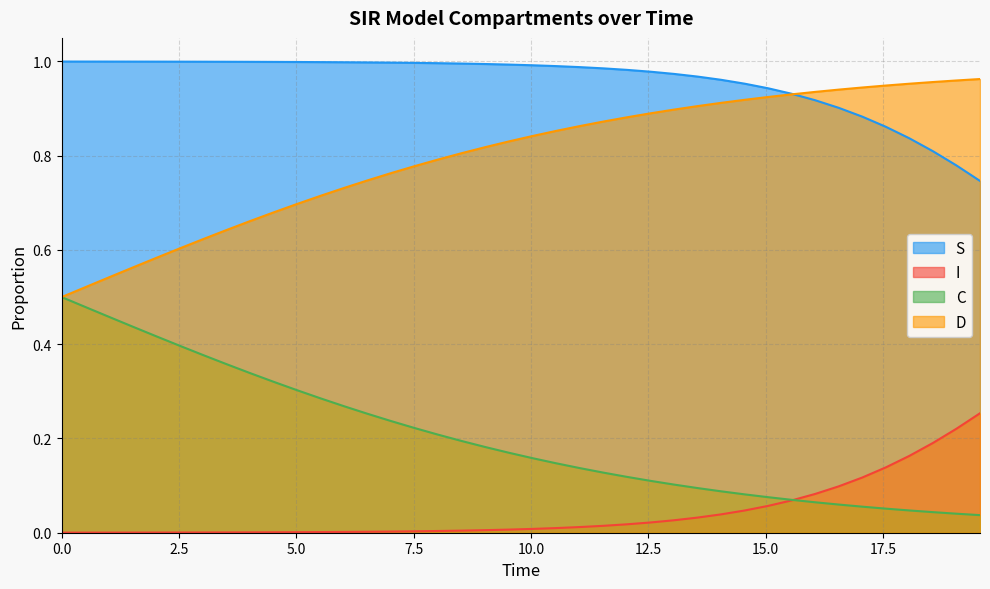

Rank the series by their average value, from lowest to highest.

I, C, D, S